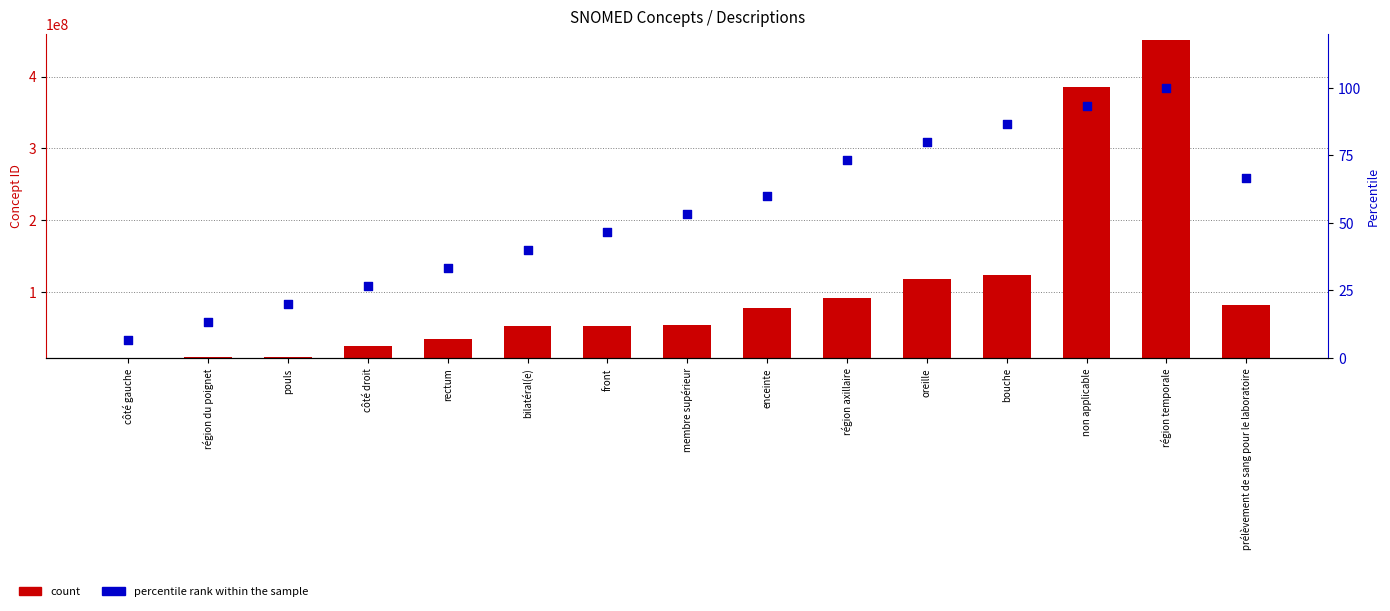

Which series reaches the minimum Y coordinate?

percentile rank within the sample